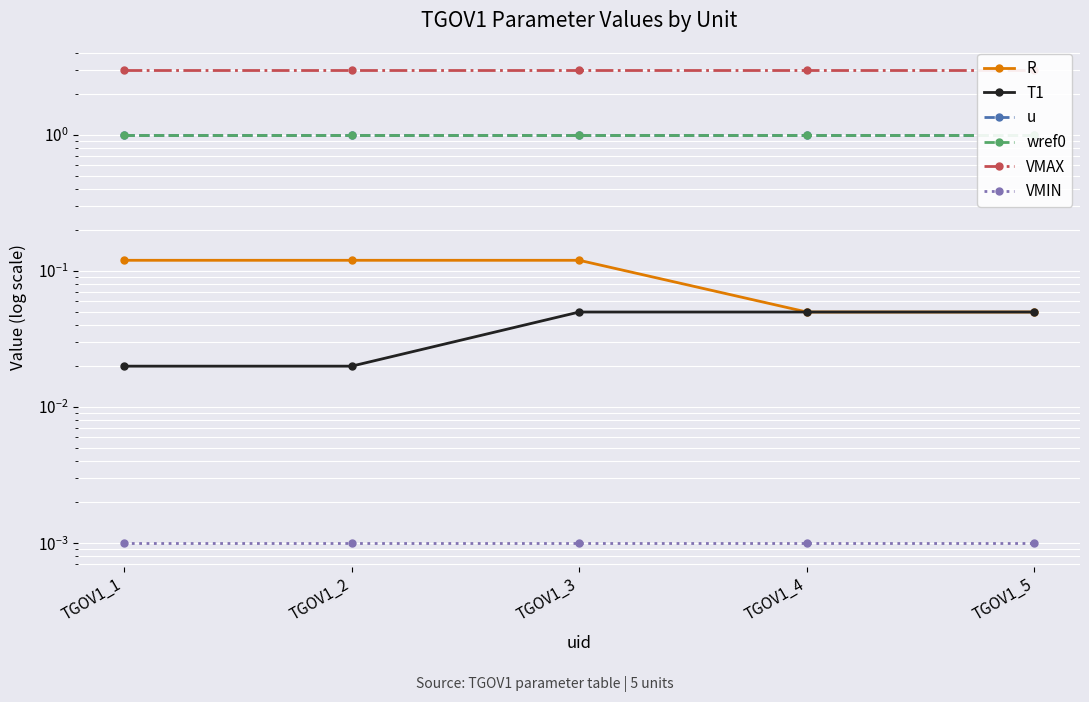

What is the value of the u point at the 3rd from the left?

1.0